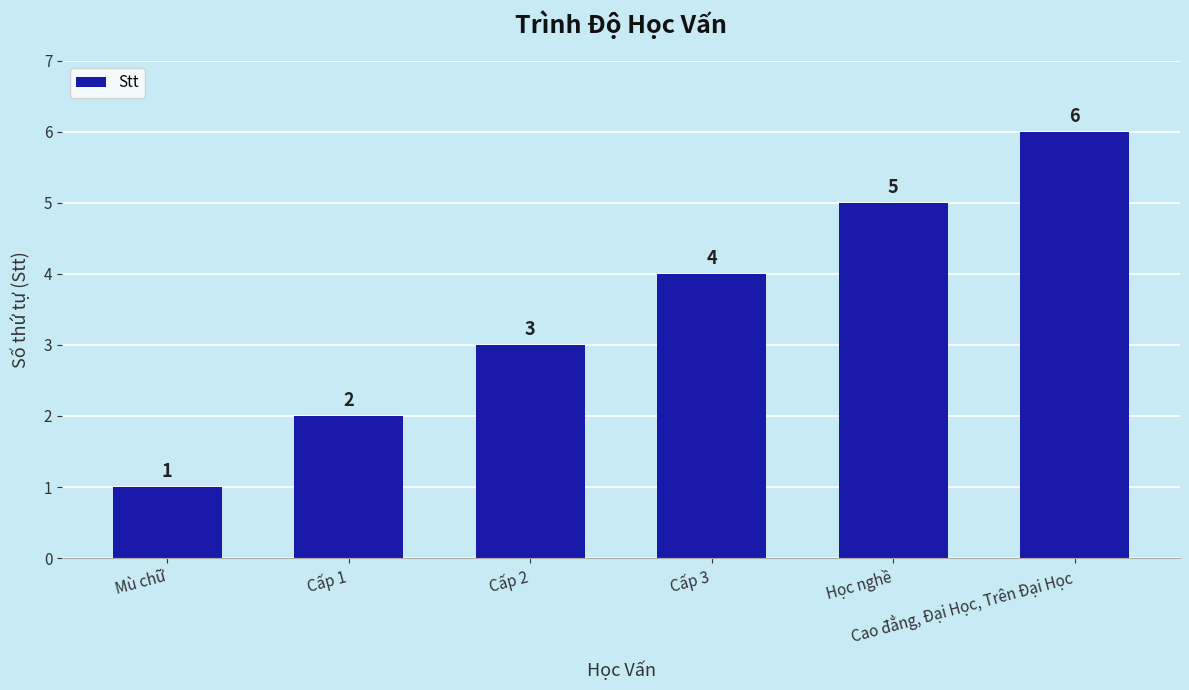

Read the value at Học nghề.

5